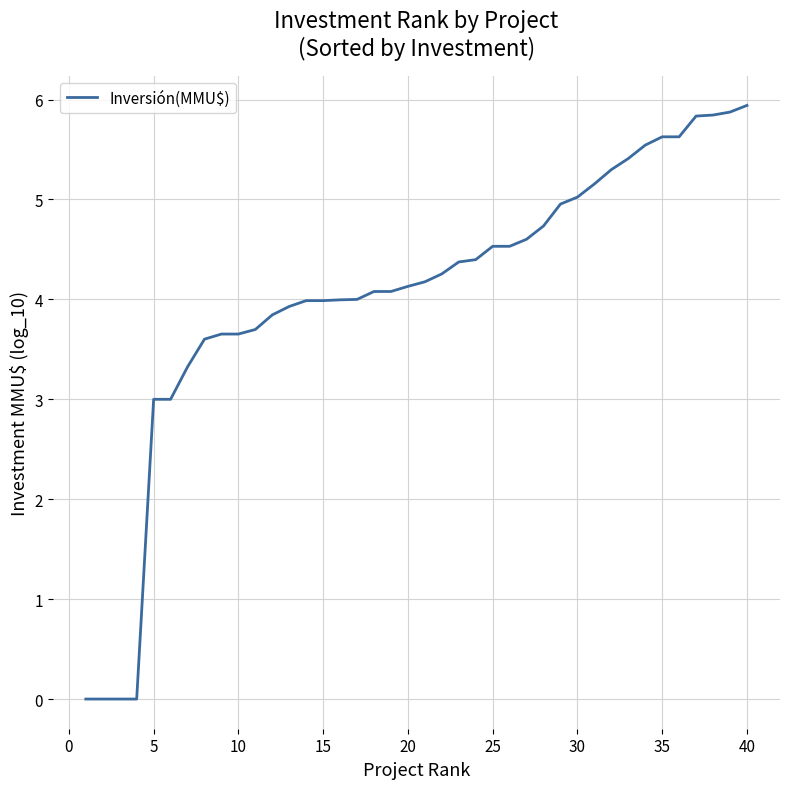

How many lines are shown in the chart?

1